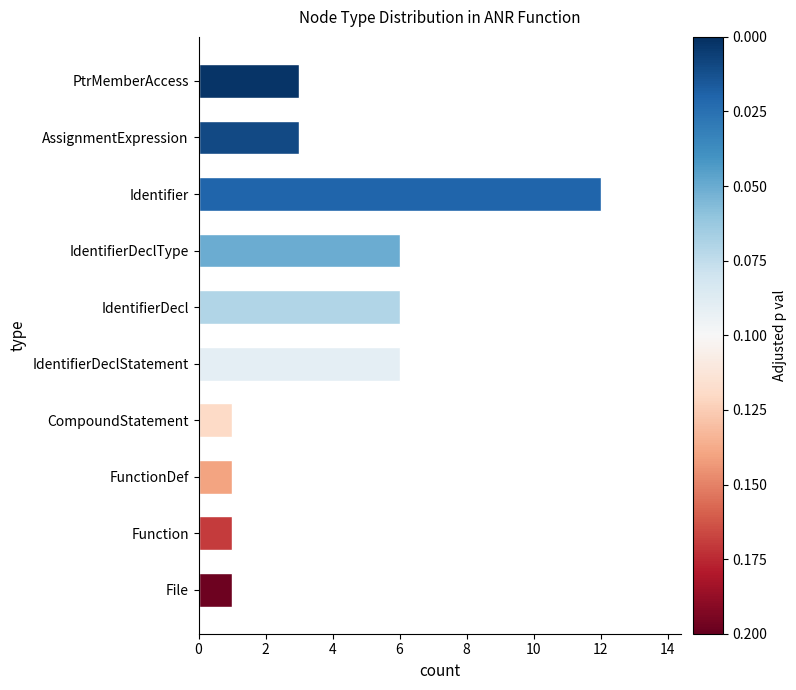

What is the maximum value shown in the chart?

12